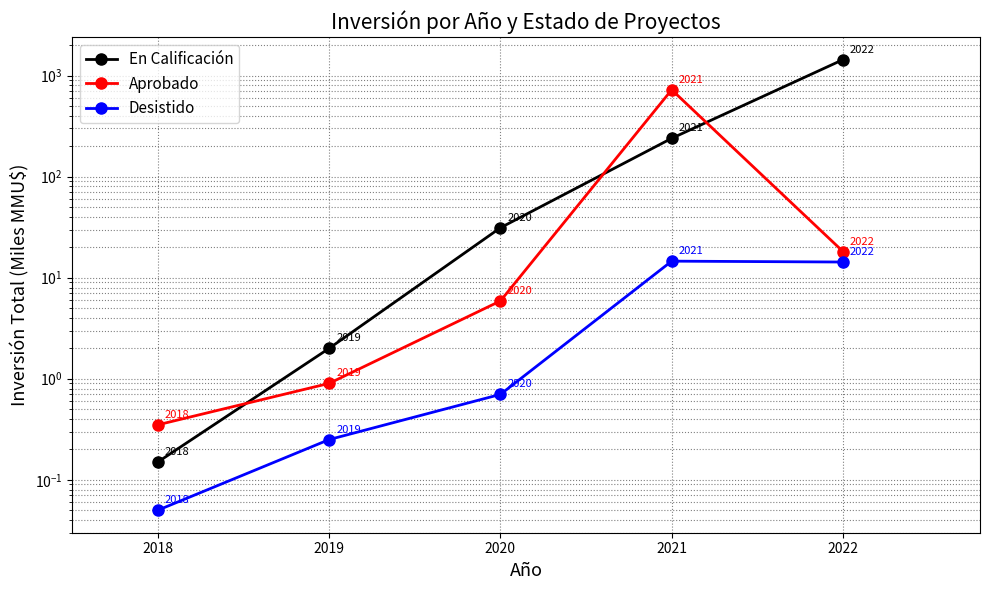

True or false: En Calificación and Desistido intersect in this chart.

False